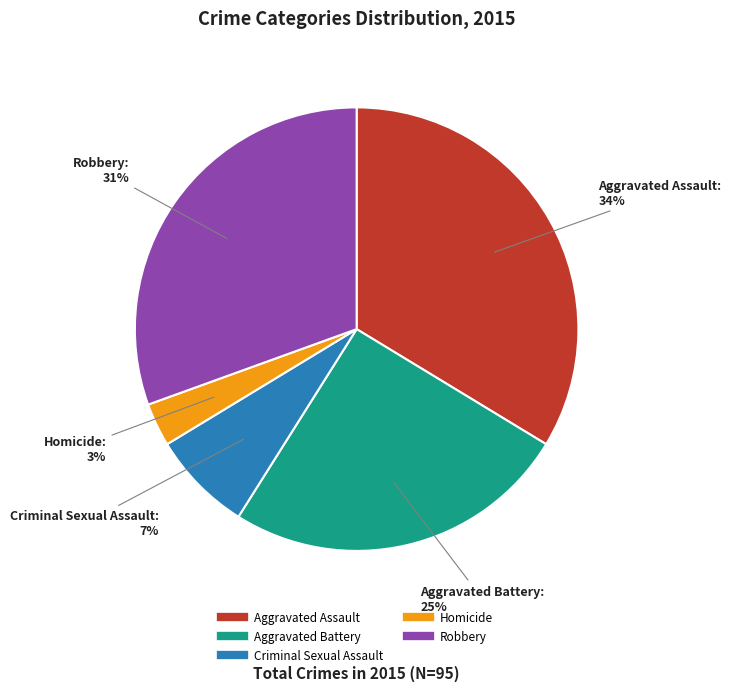

Is the sum of Criminal Sexual Assault and Homicide greater than half?

No